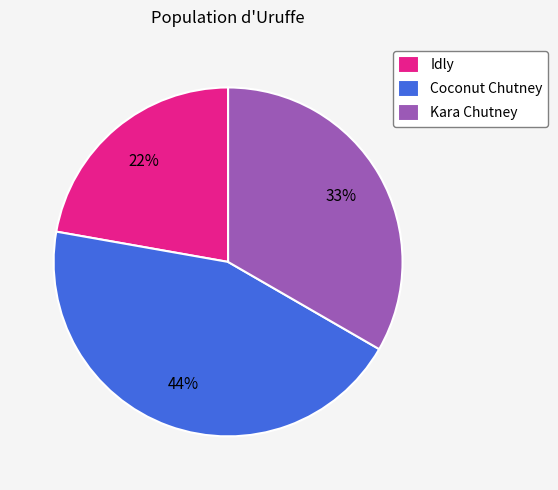

Is it true that Coconut Chutney is 44% of the pie?

True